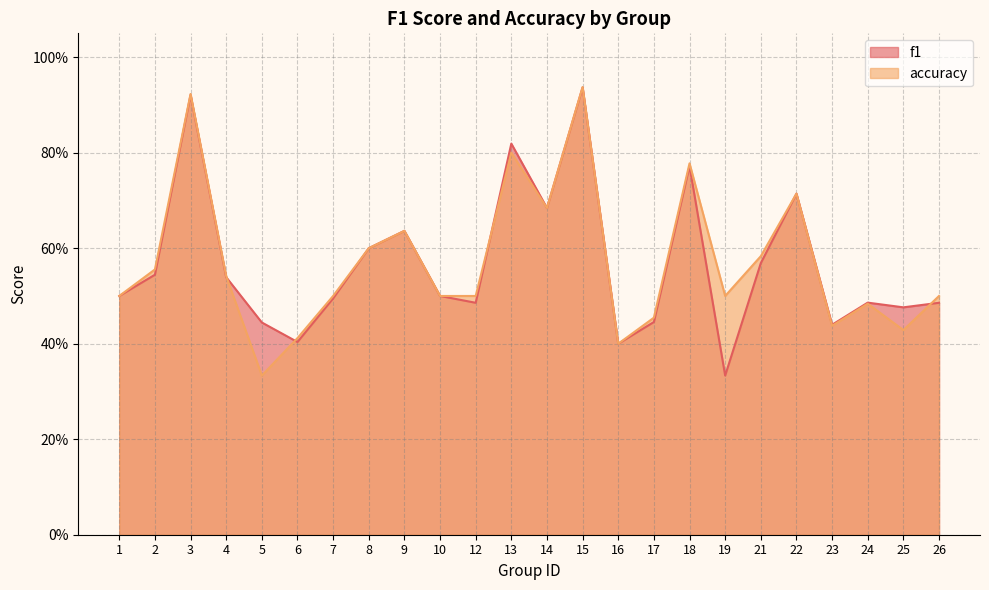

How many accuracy values are between 0 and 1?

24